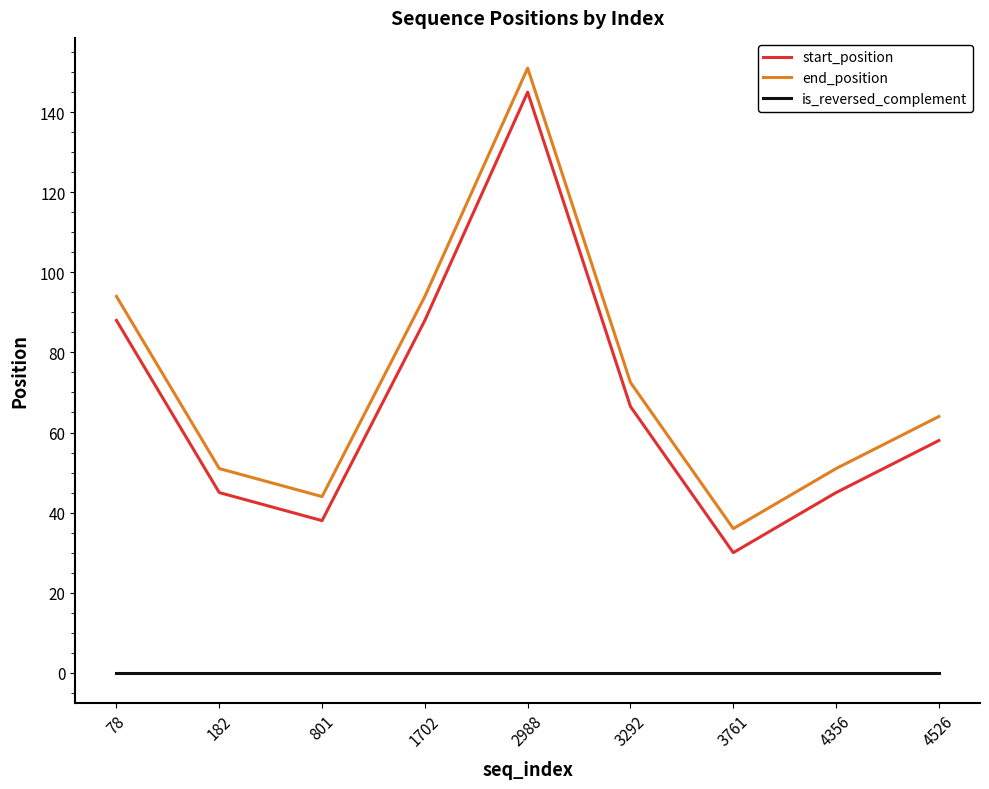

Does the chart display data point markers on the line(s)?

No